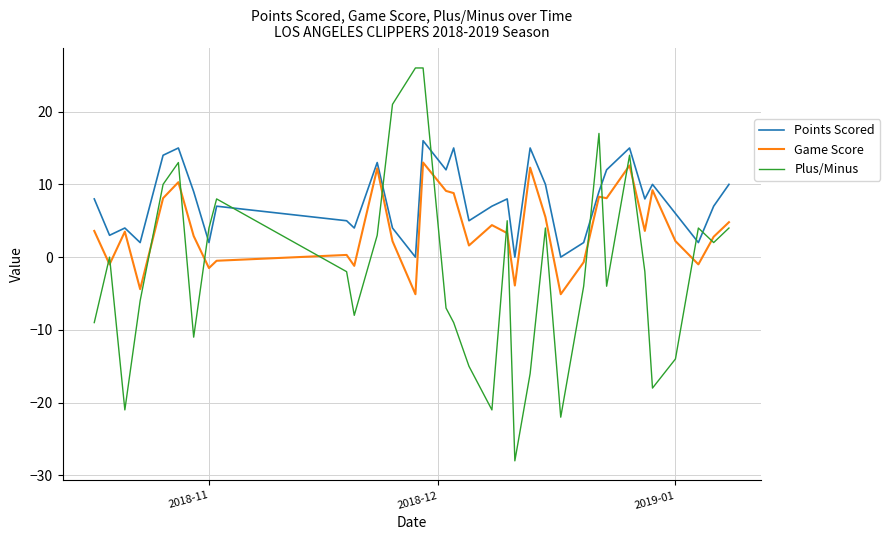

Rank the series by their maximum value, from highest to lowest.

Plus/Minus, Points Scored, Game Score